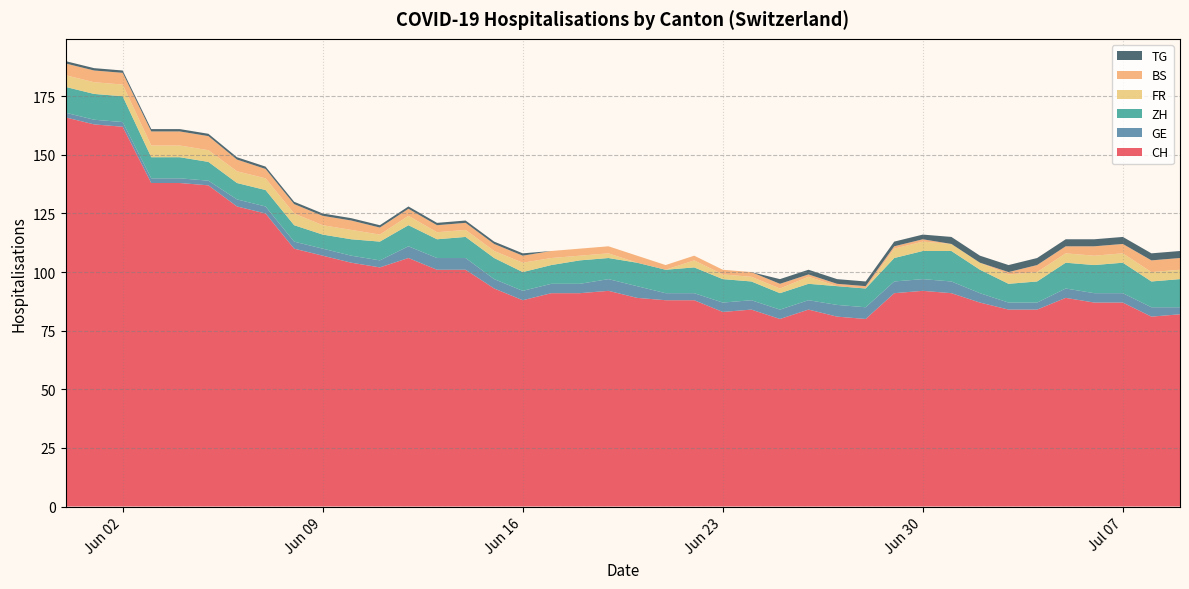

What is the minimum value for CH?

80